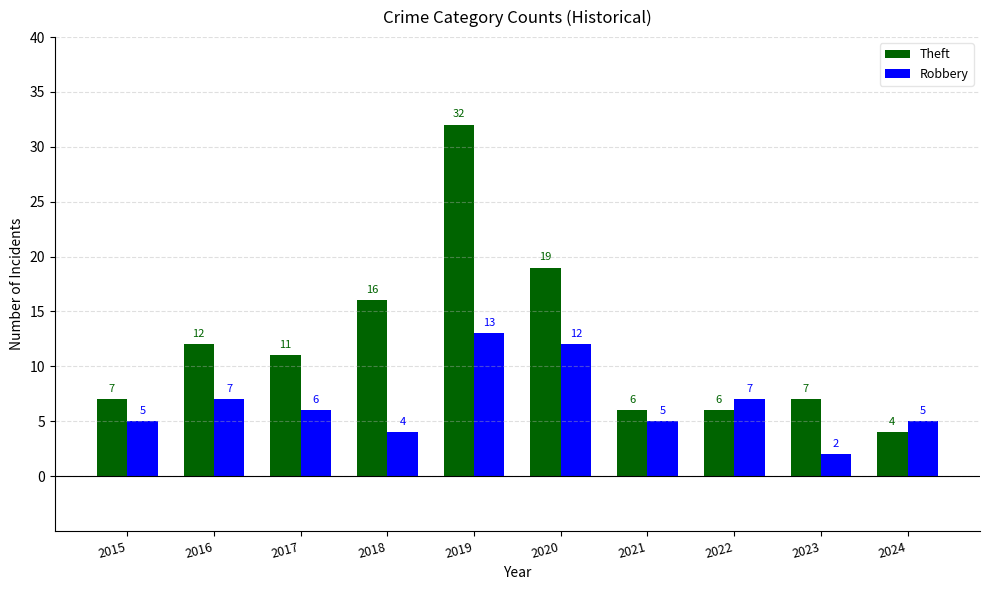

Reading left to right, transcribe all the data shown in this chart.

Theft: 7	12	11	16	32	19	6	6	7	4
Robbery: 5	7	6	4	13	12	5	7	2	5